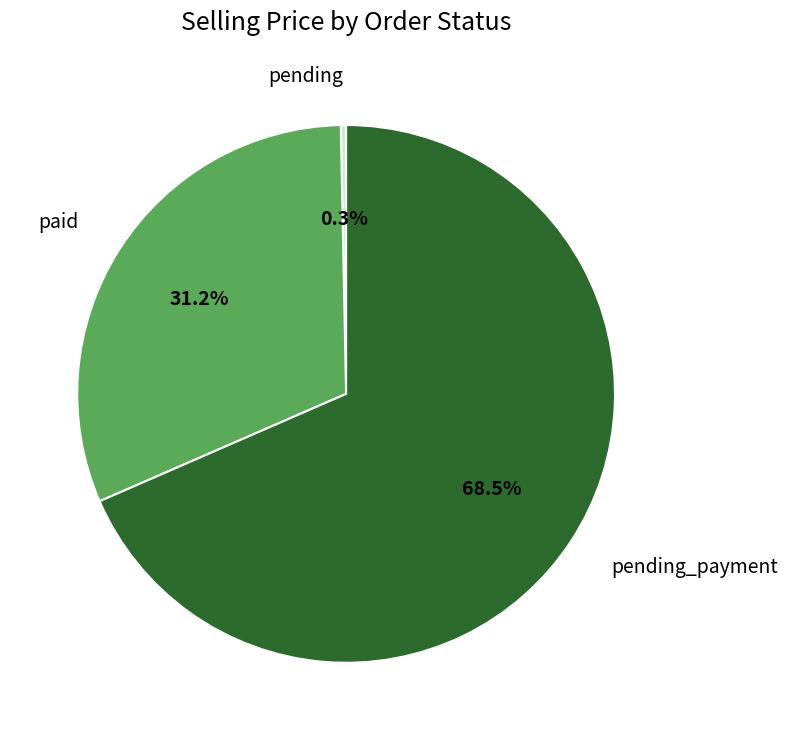

Does any single category account for the majority?

Yes